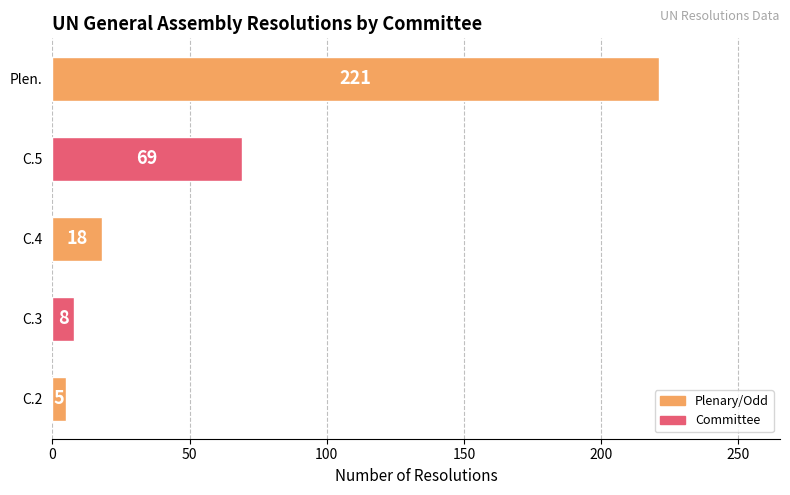

How many distinct data groups are displayed?

1